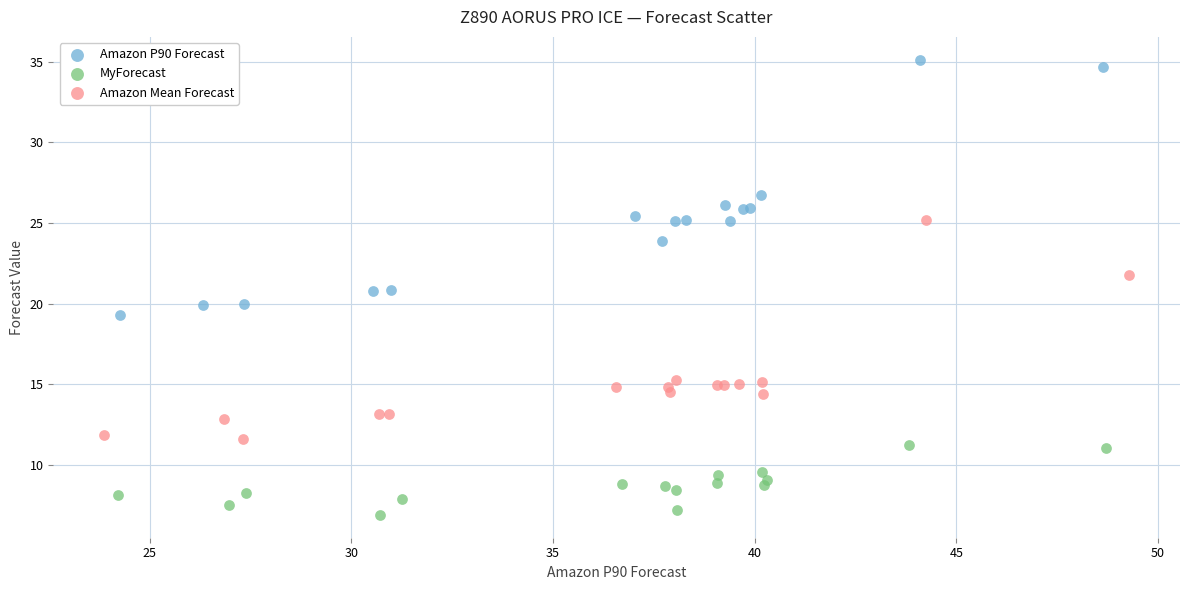

Which series contains the highest Y value?

Amazon P90 Forecast